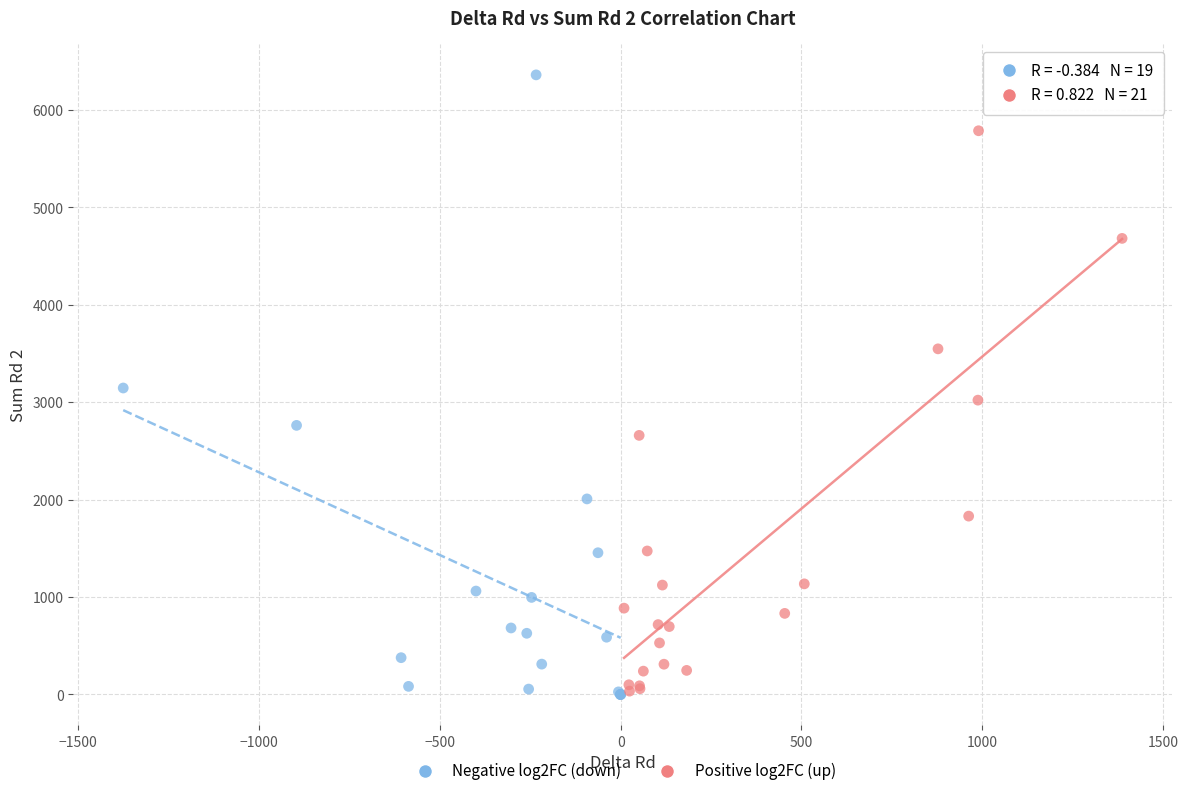

Which series has the largest Y range (max minus min)?

Negative log2FC (down)